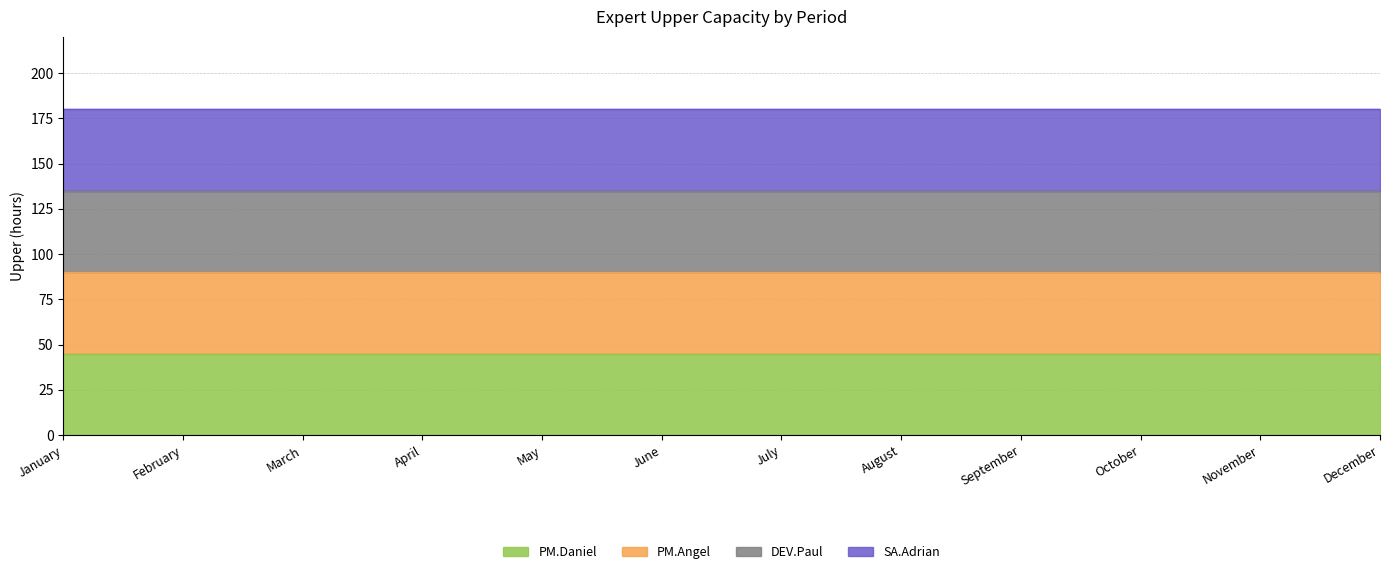

Which category has the highest value in the PM.Daniel series?

January.2025